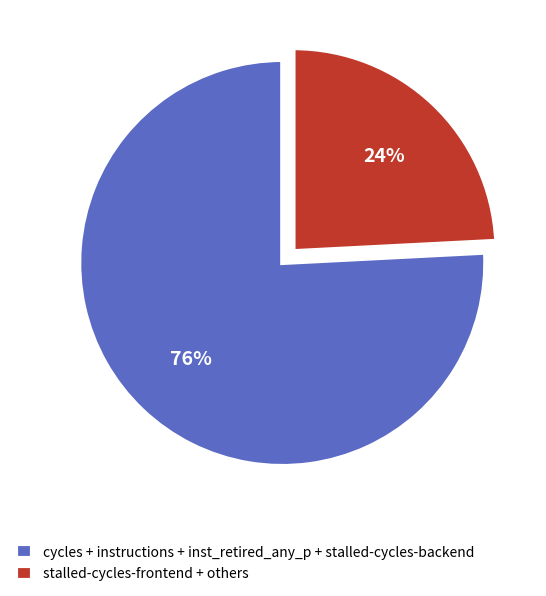

How many slices are in this pie chart?

2